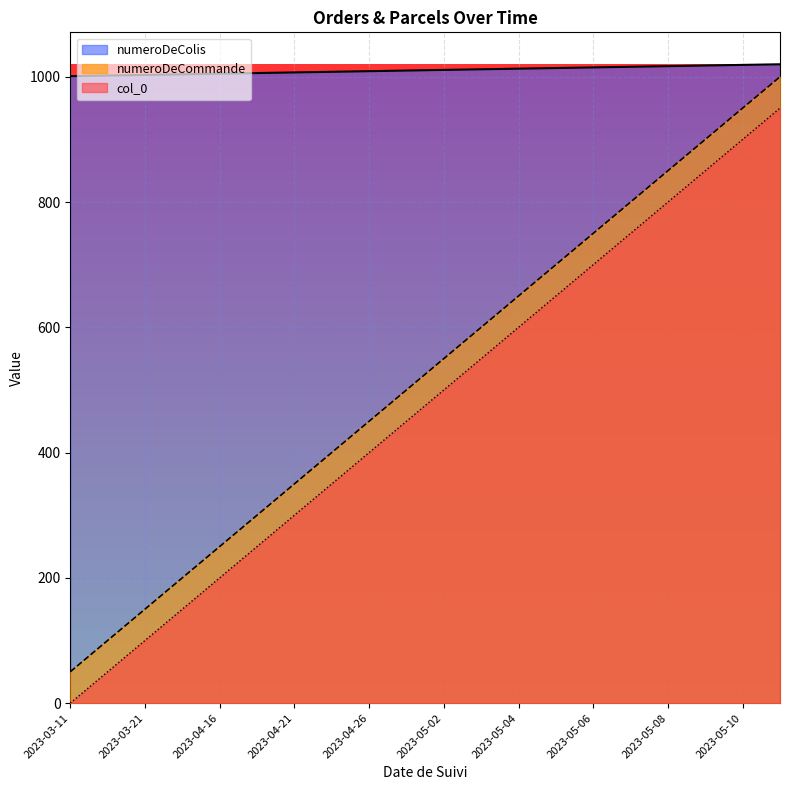

How many data points in numeroDeColis are above 500?

9